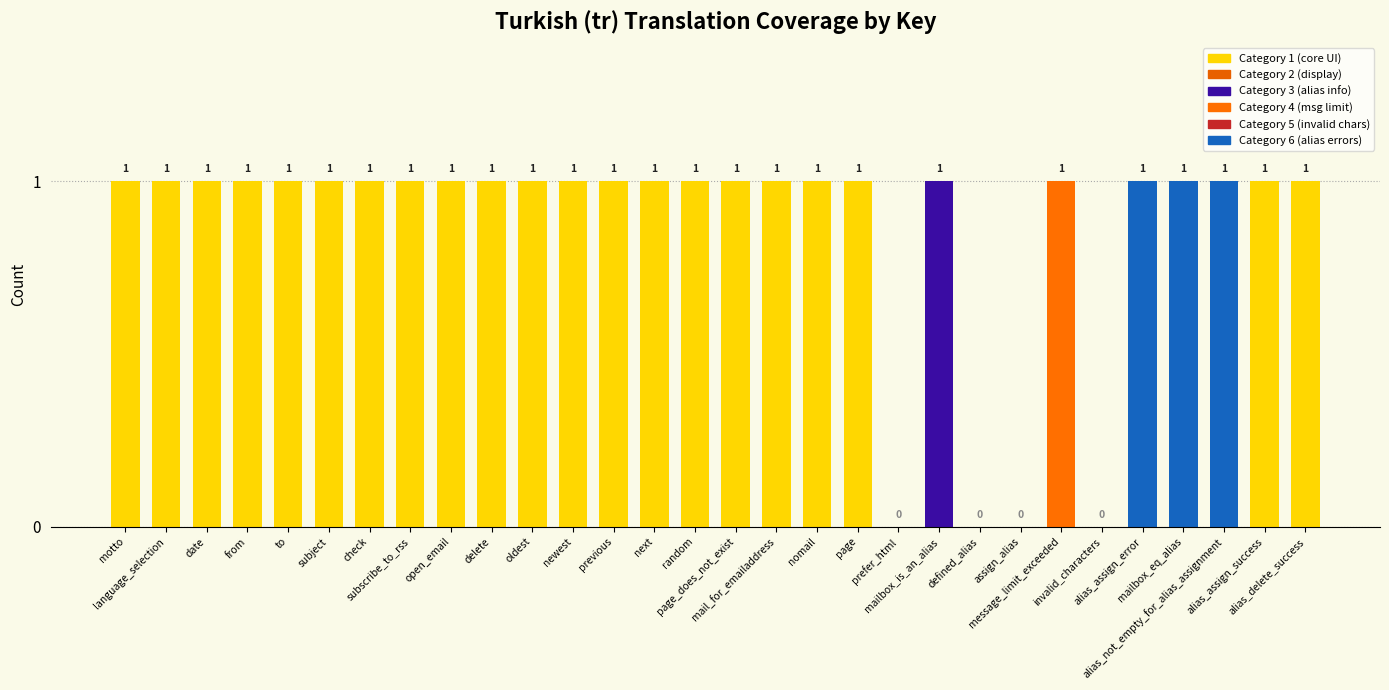

What is the sum of the values at motto and mail_for_emailaddress?

2